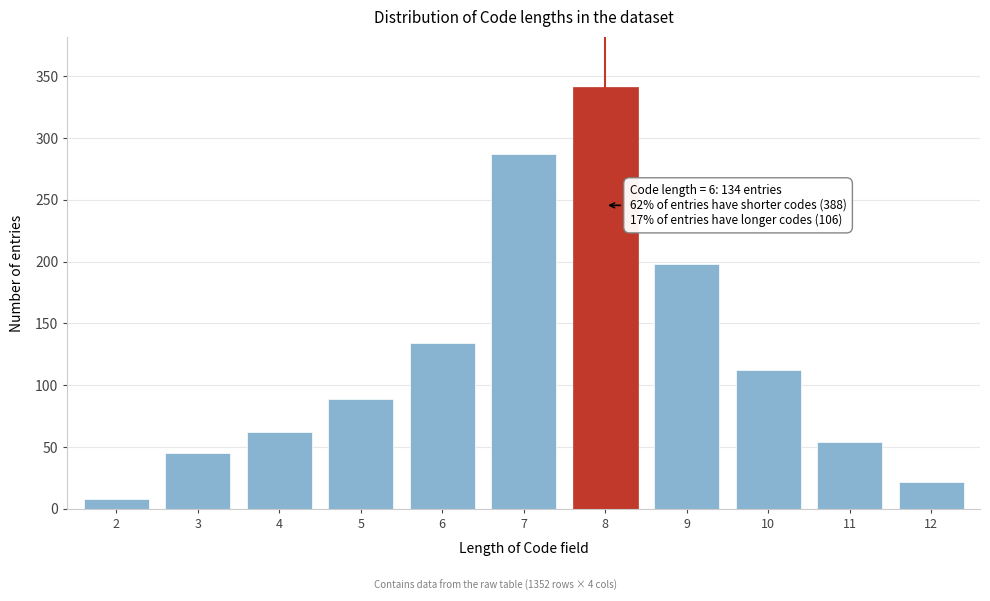

Reading left to right, list all the values displayed in this chart.

2=8	3=45	4=62	5=89	6=134	7=287	8=341	9=198	10=112	11=54	12=22